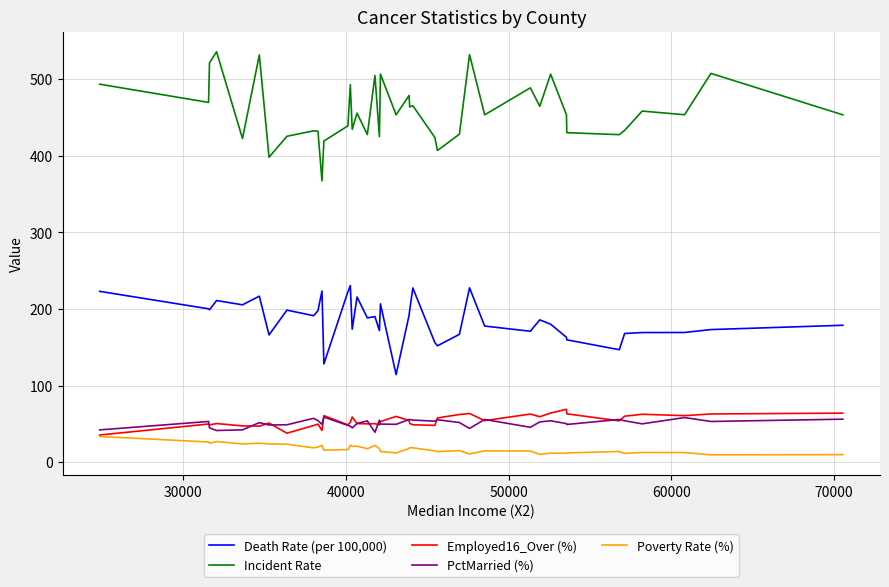

Which series has the widest spread of values?

Incident Rate